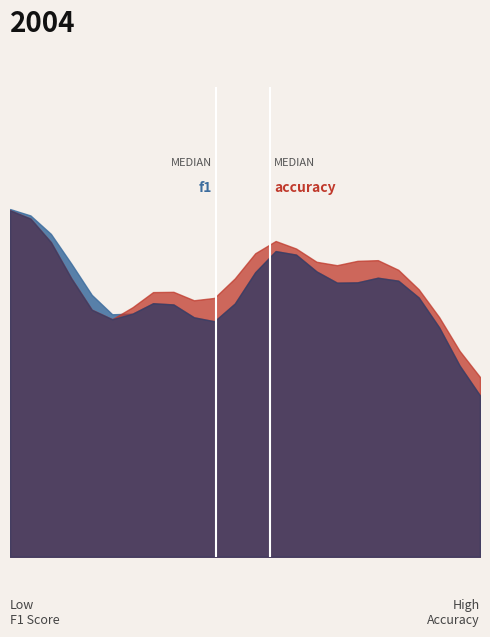

Count the number of data series in this chart.

2